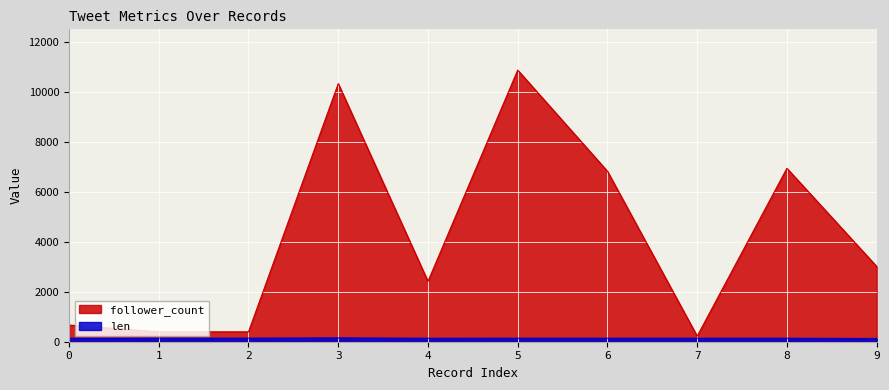

Which has a higher value, 9 or 1?

9